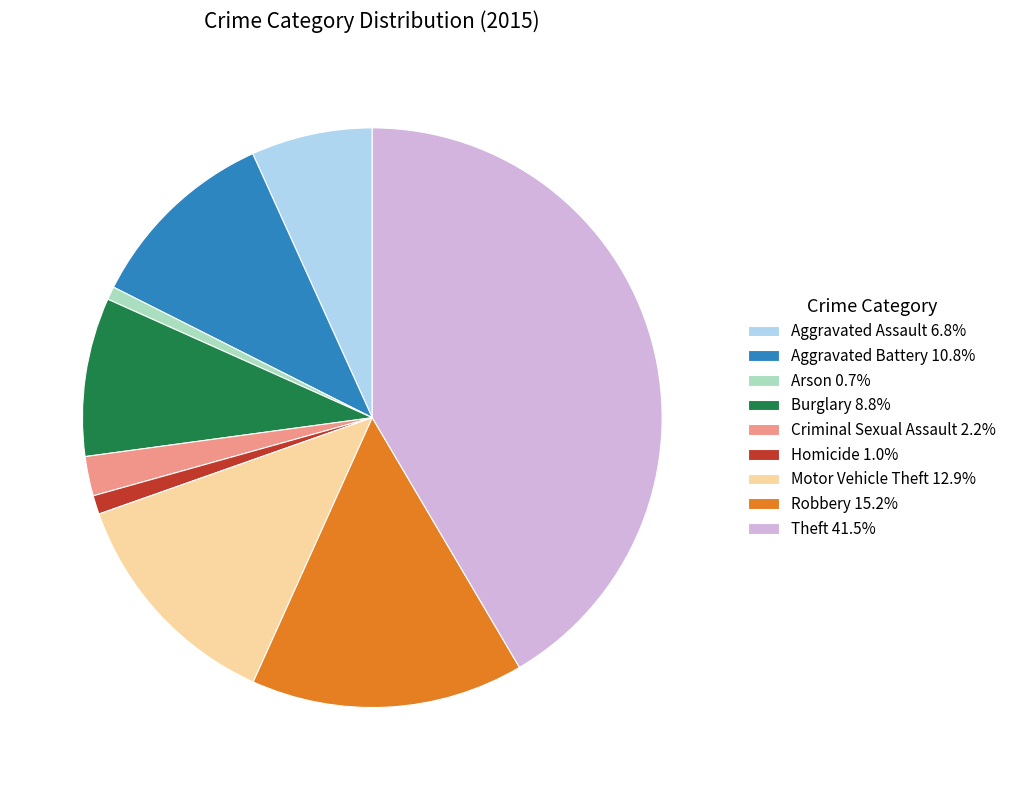

Count the number of slices in the pie.

9